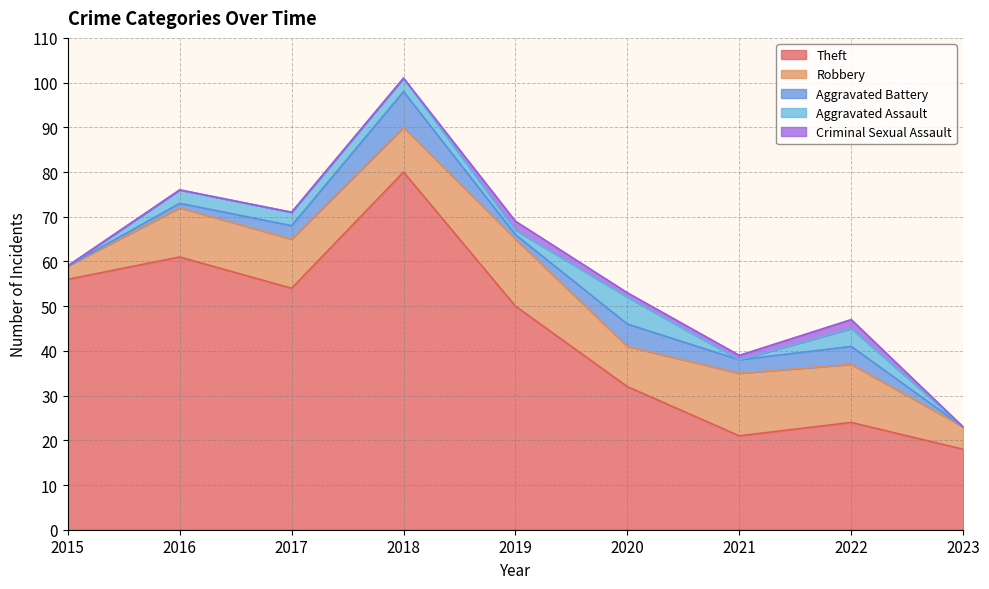

Reading left to right, transcribe all the data shown in this chart.

Theft: 2015=56	2016=61	2017=54	2018=80	2019=50	2020=32	2021=21	2022=24	2023=18
Robbery: 2015=3	2016=11	2017=11	2018=10	2019=15	2020=9	2021=14	2022=13	2023=5
Aggravated Battery: 2015=0	2016=1	2017=3	2018=8	2019=1	2020=5	2021=3	2022=4	2023=0
Aggravated Assault: 2015=0	2016=3	2017=3	2018=3	2019=1	2020=6	2021=0	2022=4	2023=0
Criminal Sexual Assault: 2015=0	2016=0	2017=0	2018=0	2019=2	2020=1	2021=1	2022=2	2023=0